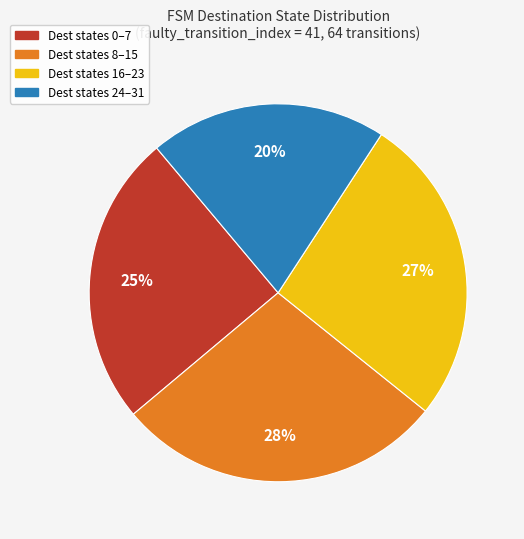

Is there any slice that represents more than half of the pie?

No